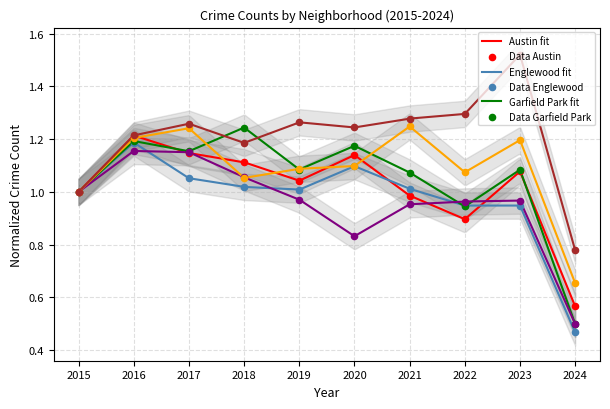

At which category is the sum across all series the highest?

2016